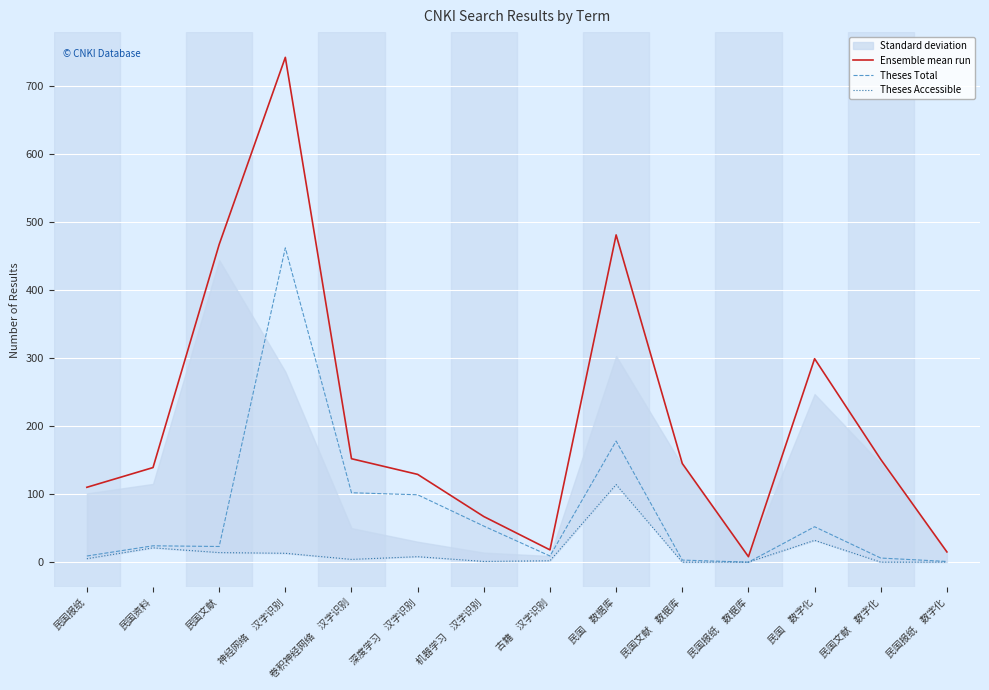

True or false: Theses Total has a value of 6 at 民国资料.

False